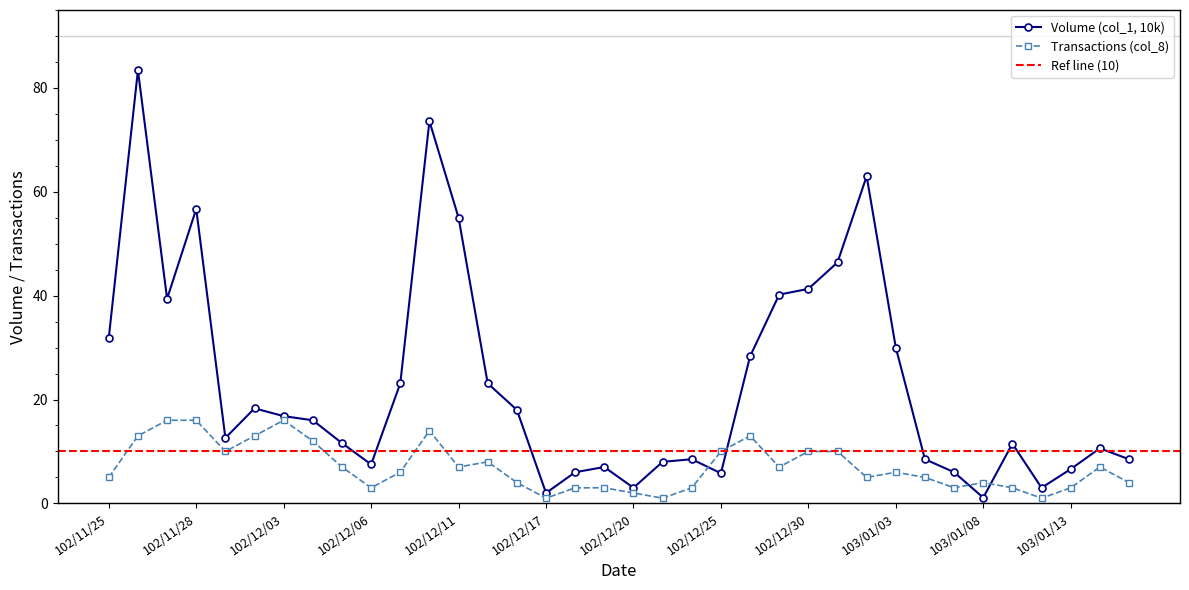

What position from the left is 102/11/27?

3